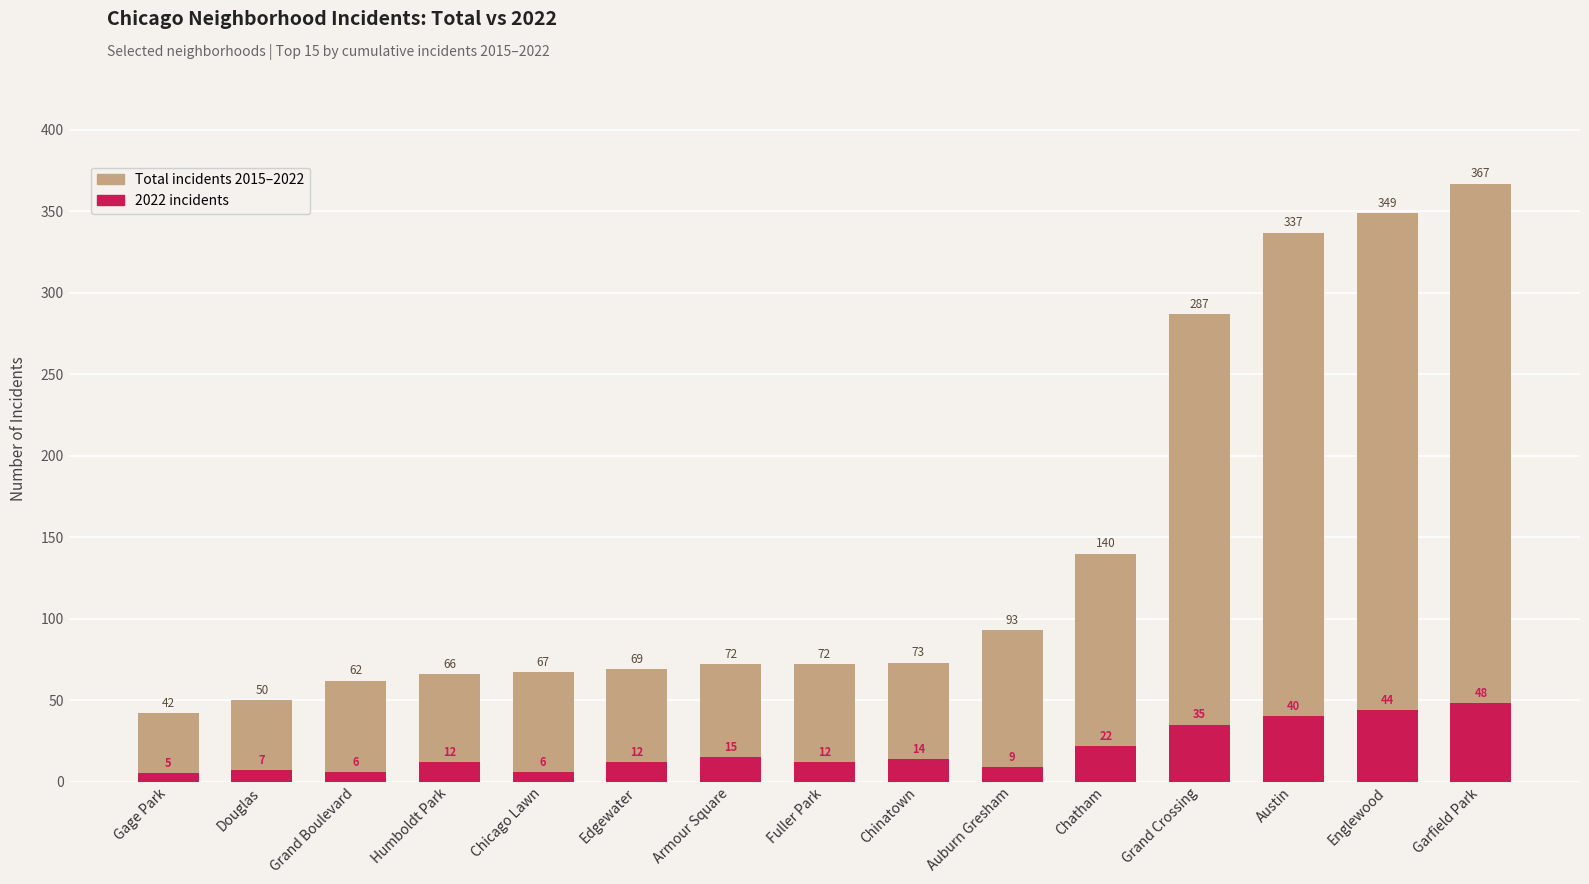

Is it true that Total incidents 2015–2022 equals 93 at Auburn Gresham?

True